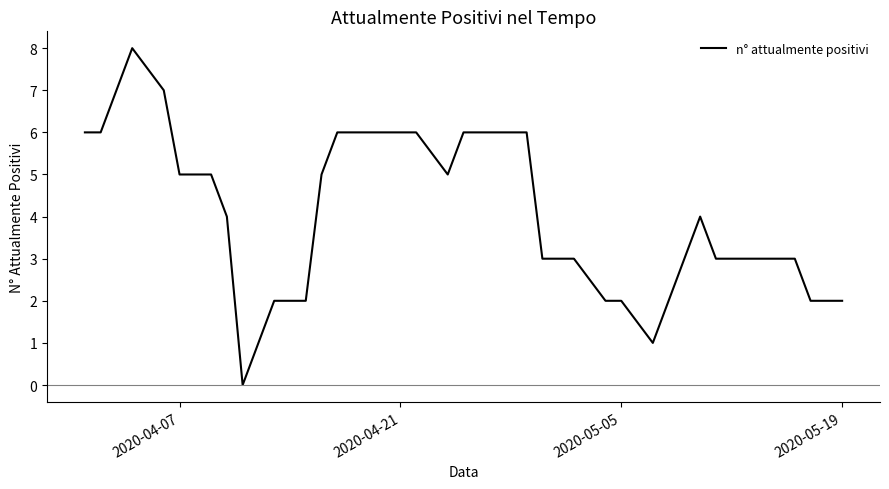

What is the difference between the second highest and minimum values?

7